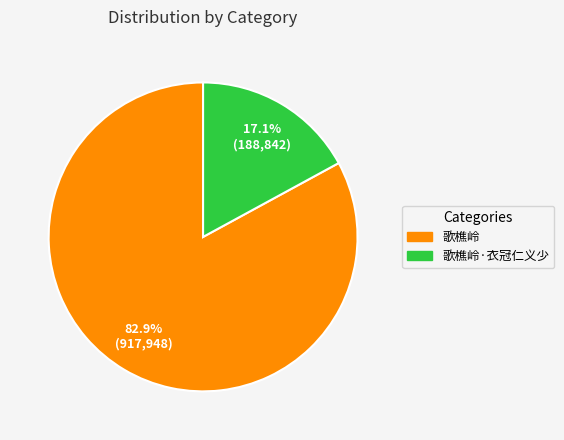

Is there any slice that represents more than half of the pie?

Yes